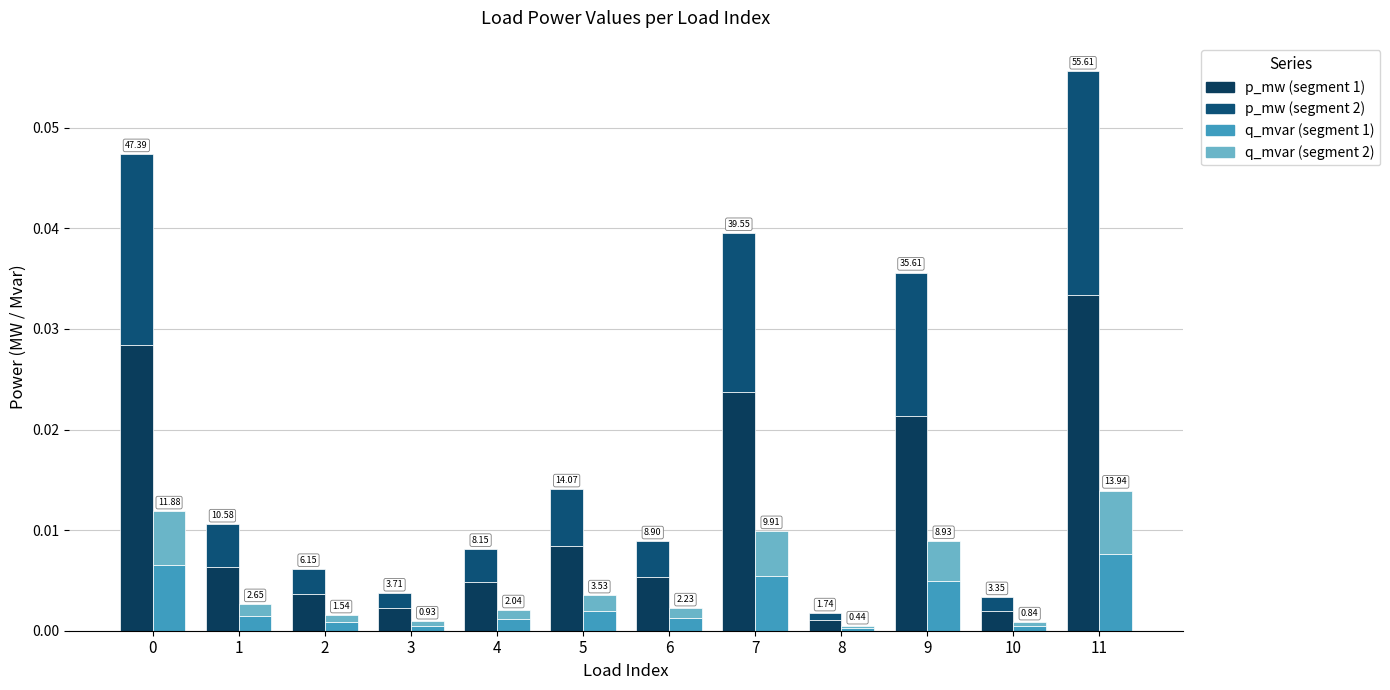

Between 1 and 3, which series saw the biggest shift?

p_mw_seg1